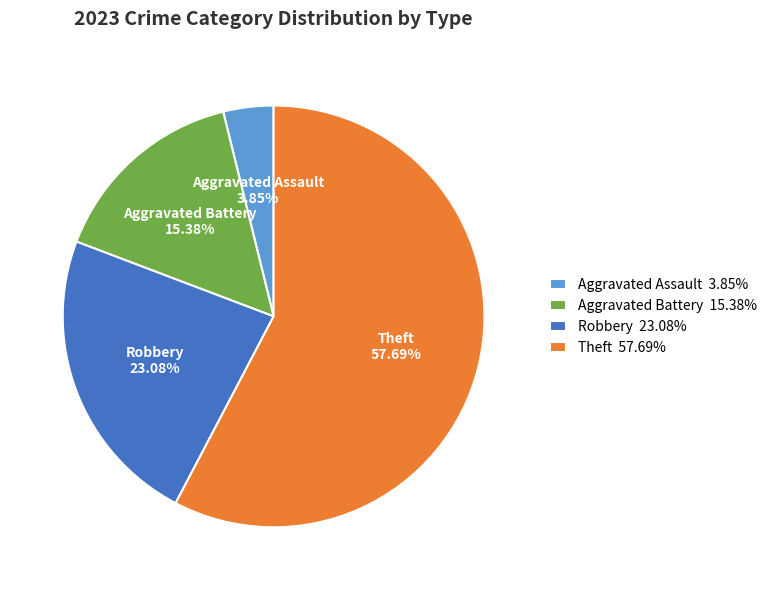

Rank the categories by value from highest to lowest.

Theft, Robbery, Aggravated Battery, Aggravated Assault